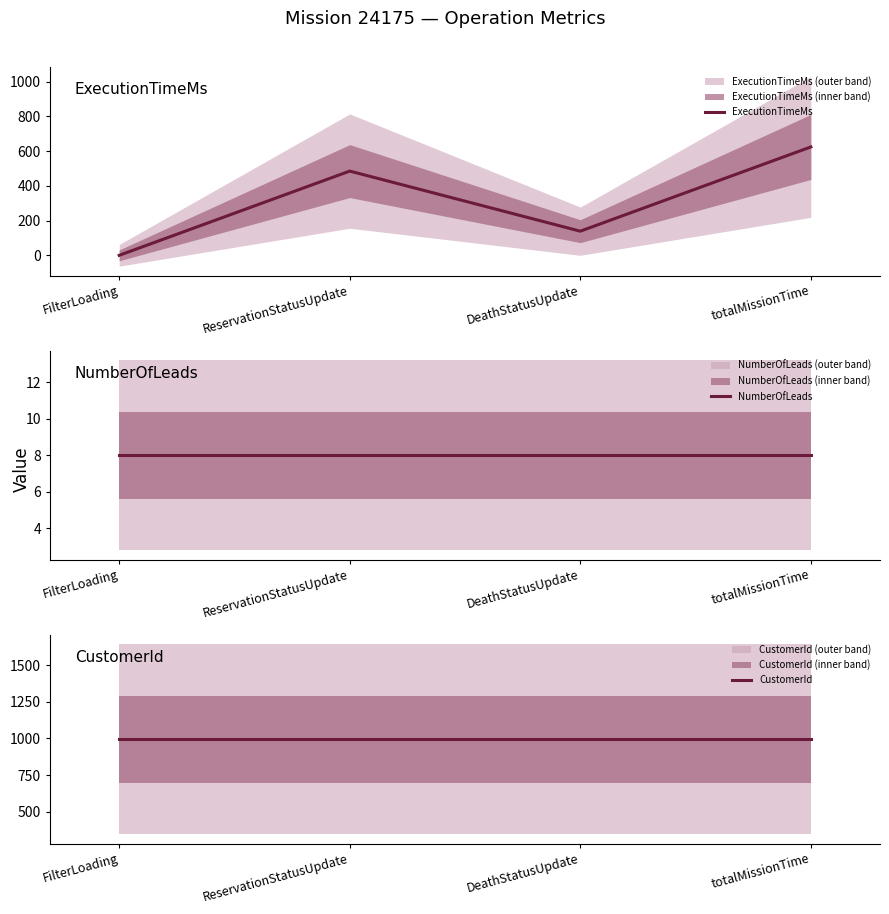

At which category is the sum across all series the highest?

totalMissionTime